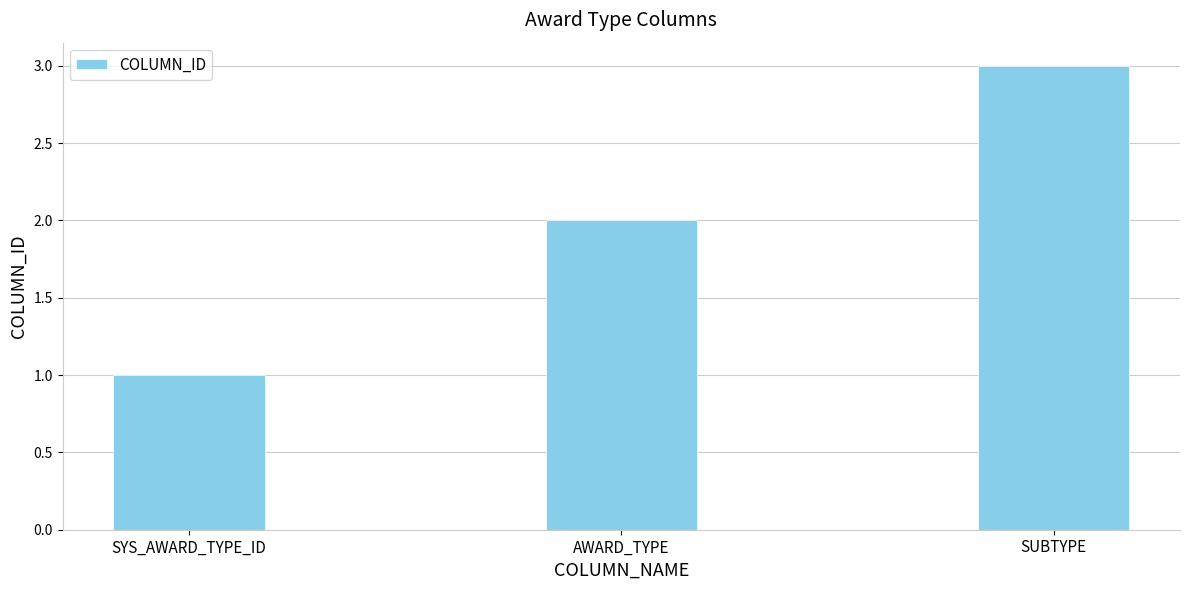

Reading left to right, what are all the values shown in this chart?

SYS_AWARD_TYPE_ID=1	AWARD_TYPE=2	SUBTYPE=3